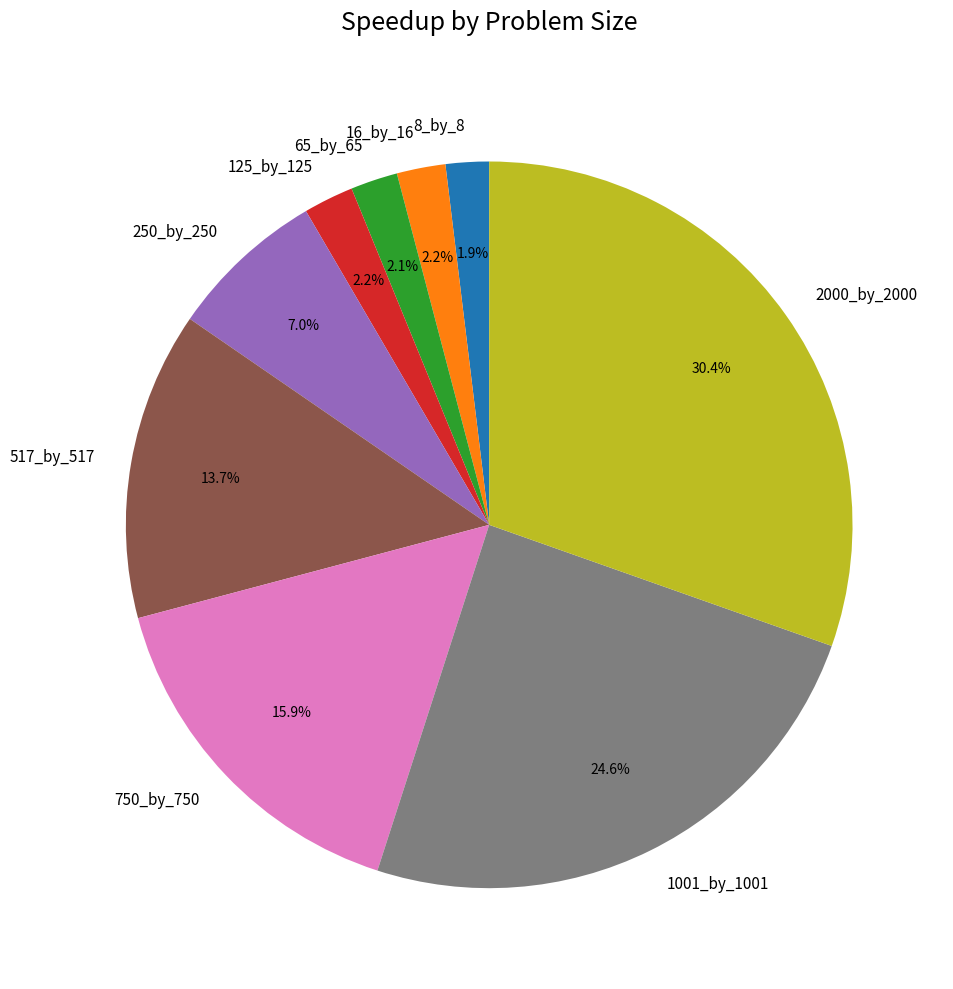

Approximately how many times larger is the value at 2000_by_2000 compared to 1001_by_1001?

1.2